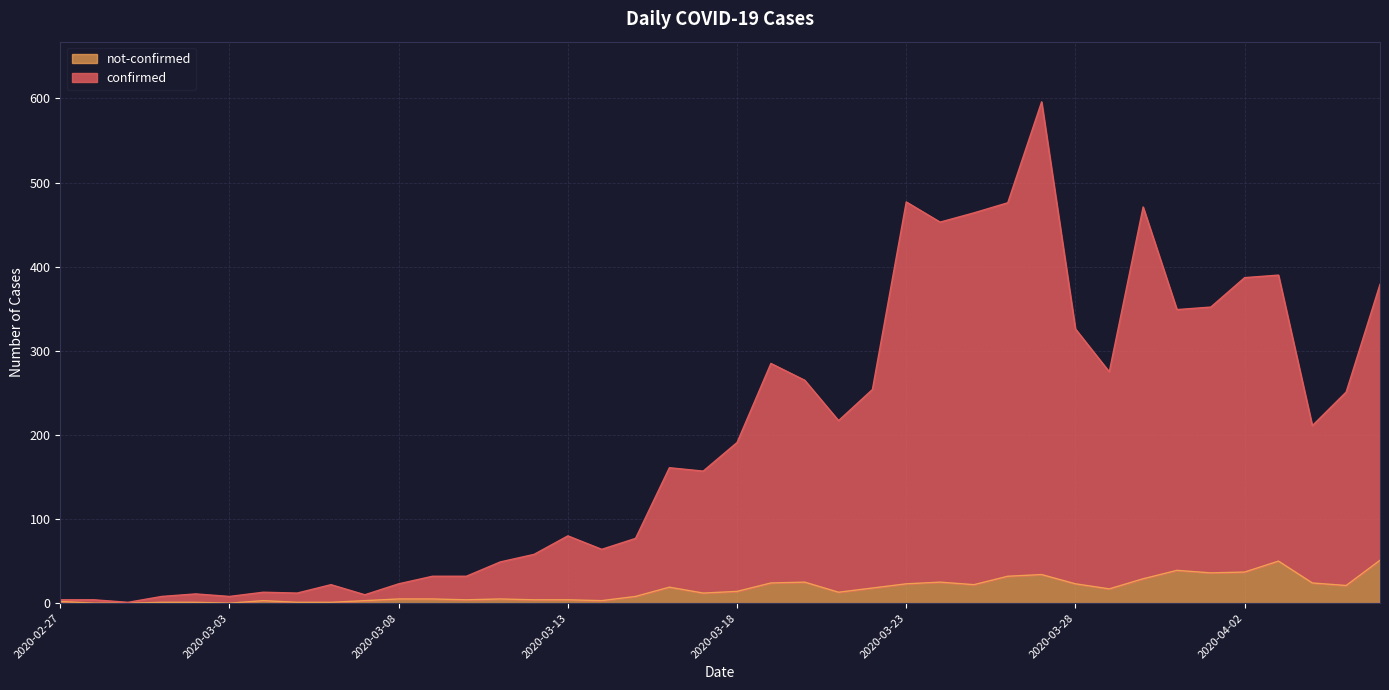

True or false: confirmed and not-confirmed cross at least once.

False